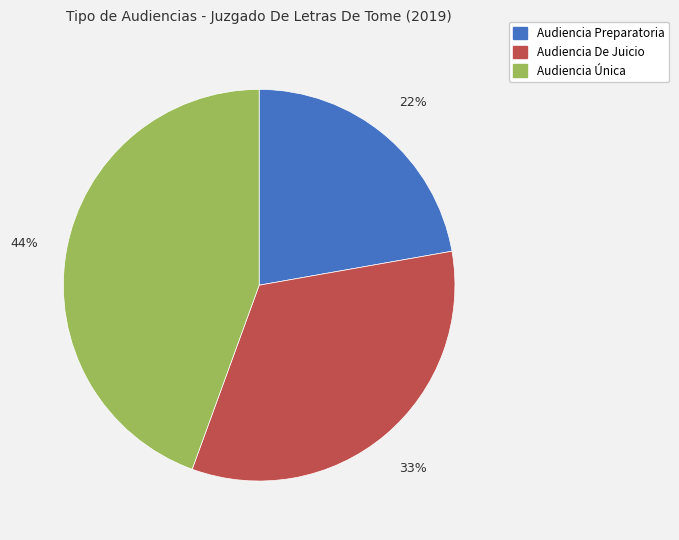

Do Audiencia Preparatoria and Audiencia De Juicio together represent more than half of the pie?

Yes